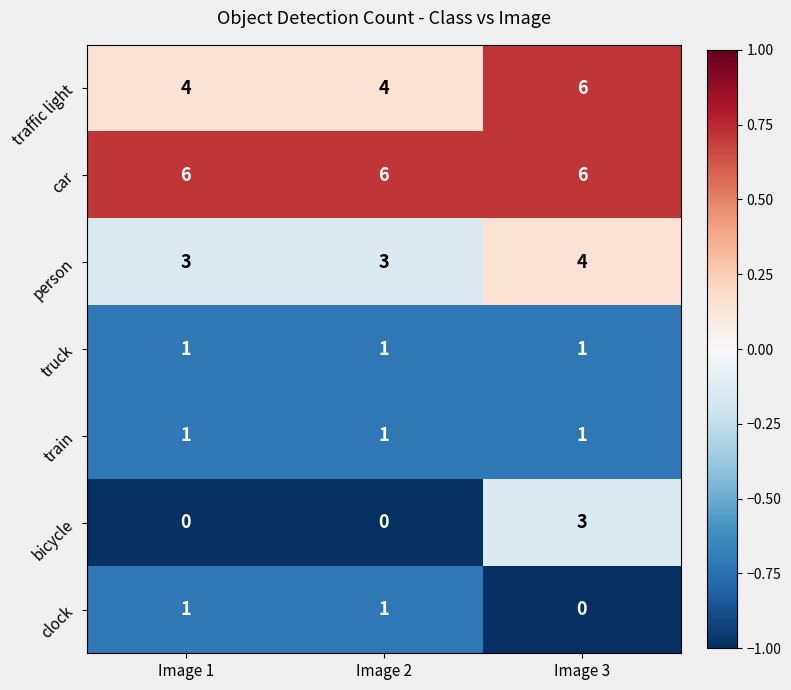

How many data points does each series have?

3